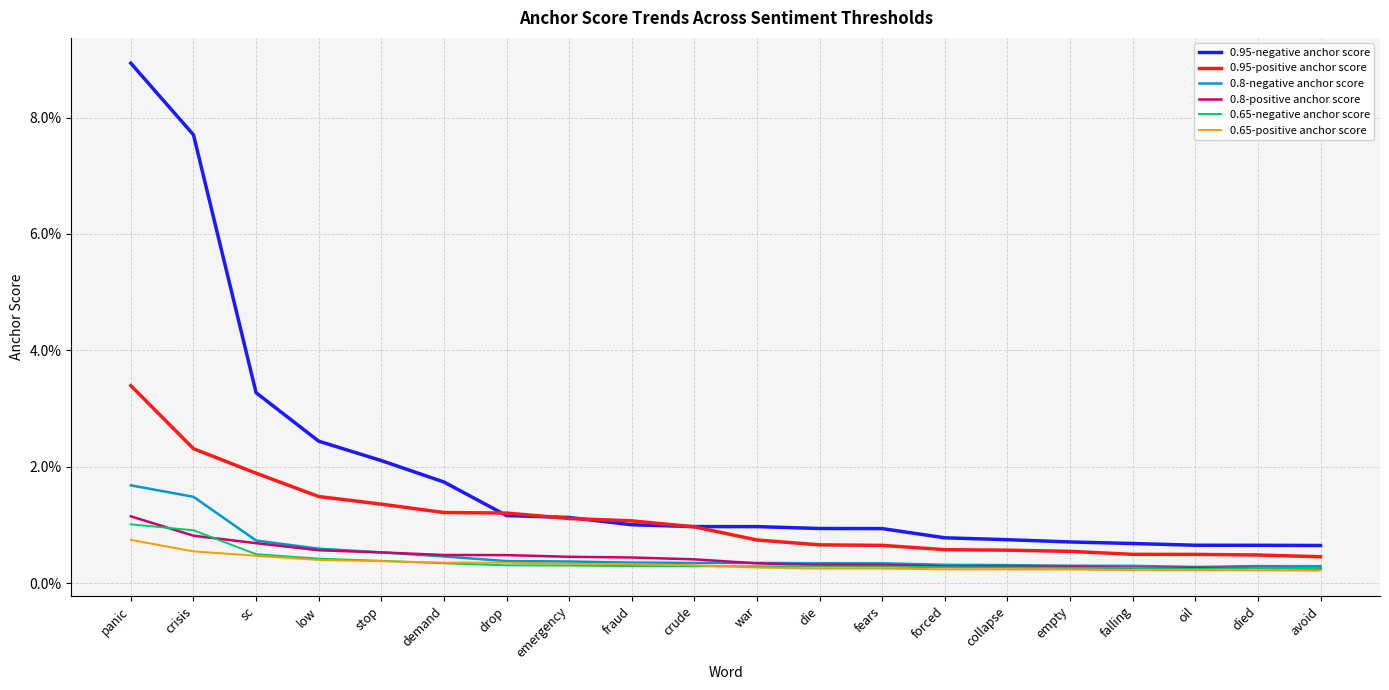

What is the label of the 17th point from the right?

low